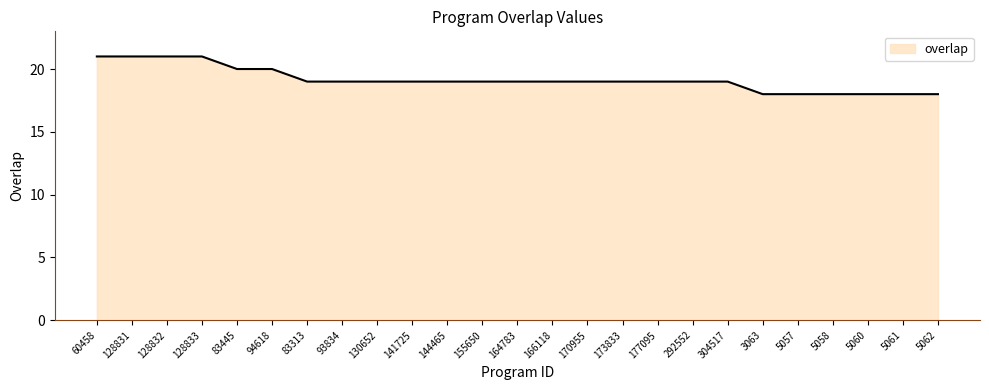

What position from the left is 128831?

2